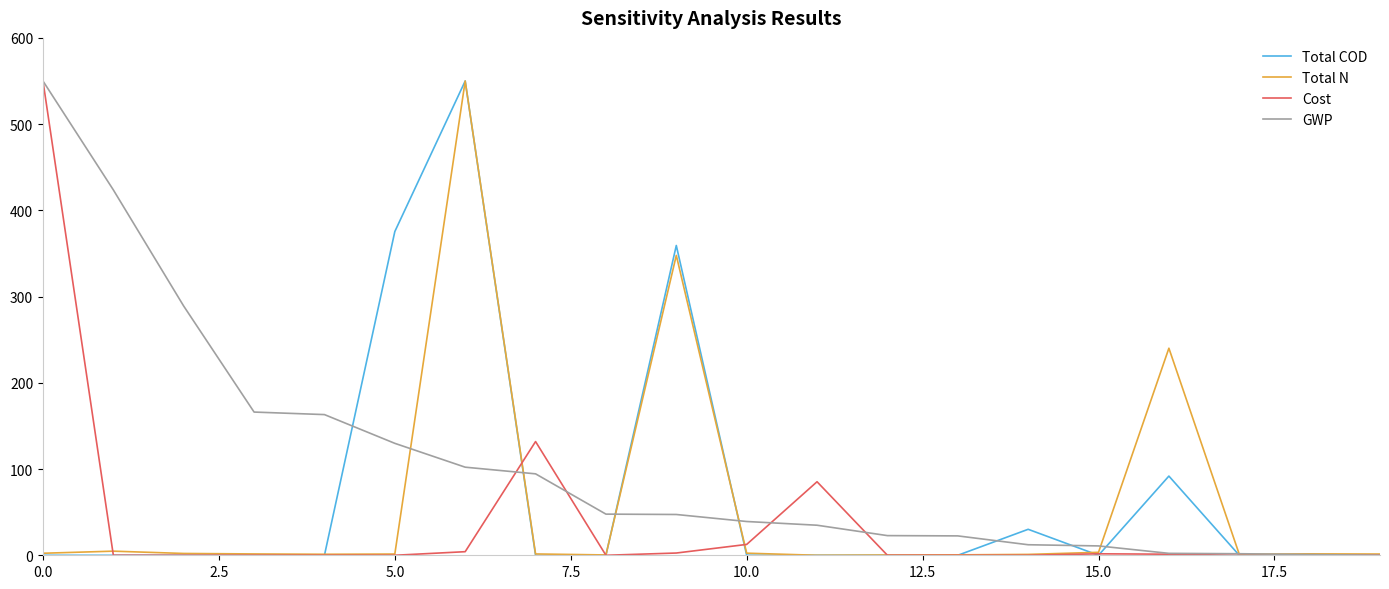

Which series has the largest total across all categories?

GWP